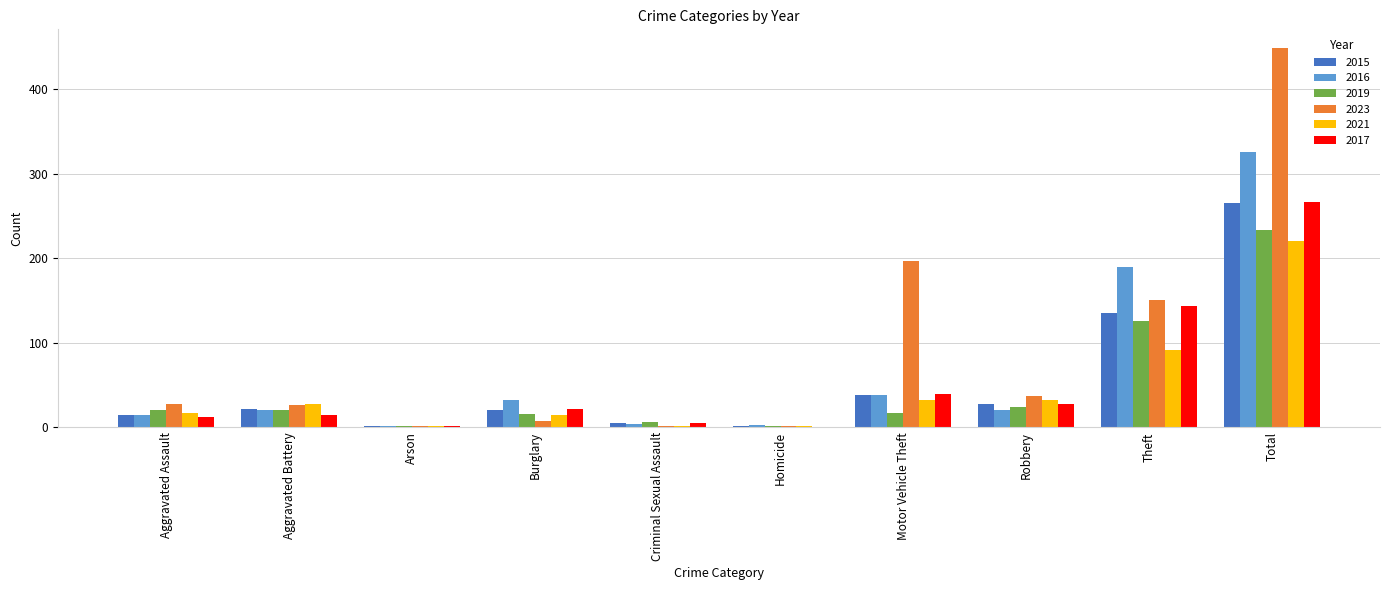

Is it true that 2019 equals 1 at Arson?

True